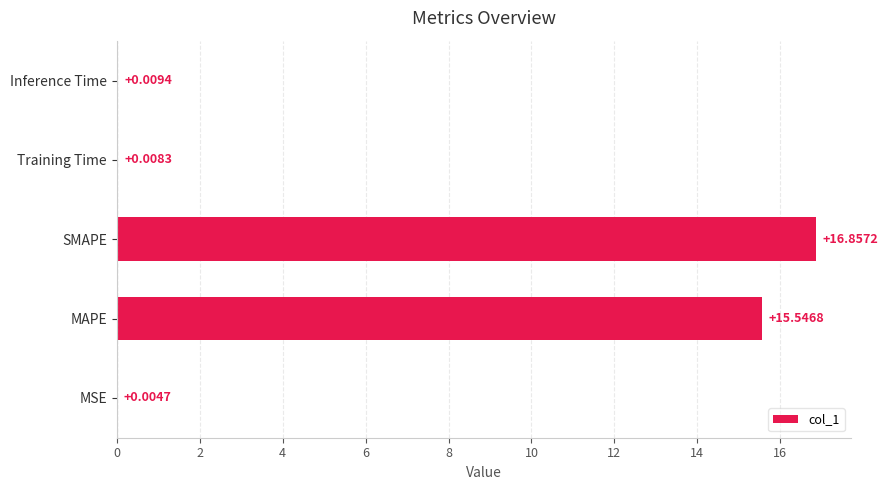

Are the bars grouped side by side (vs. stacked)?

No